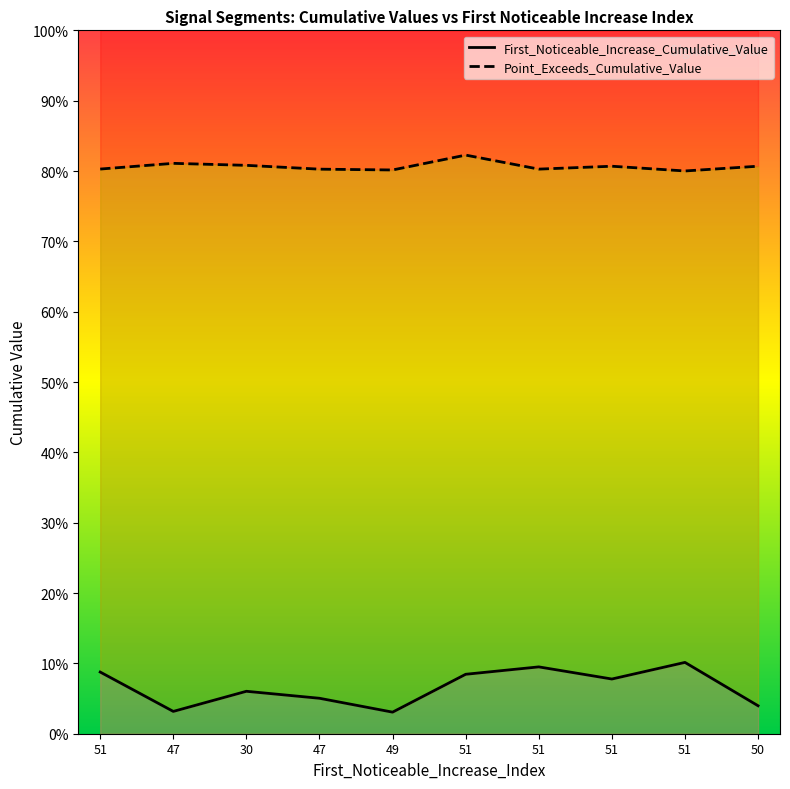

Is it true that Point_Exceeds_Cumulative_Value equals 0.8 at 30?

True